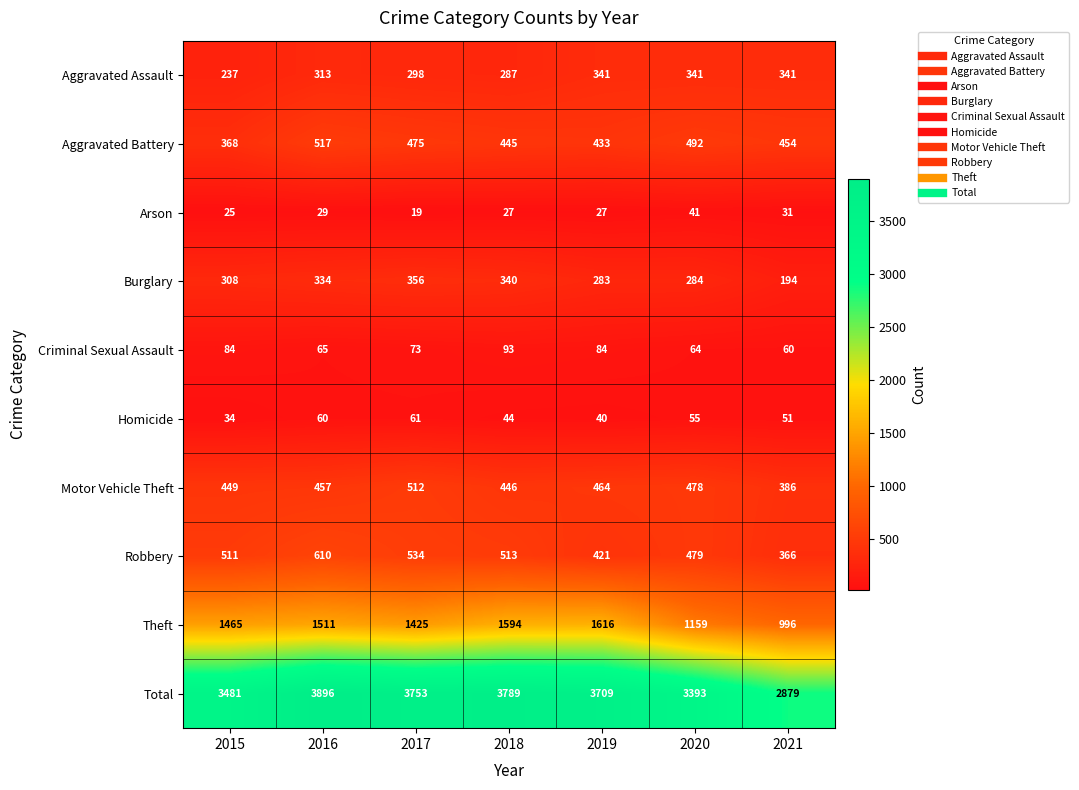

What is the minimum value shown in the chart?

19